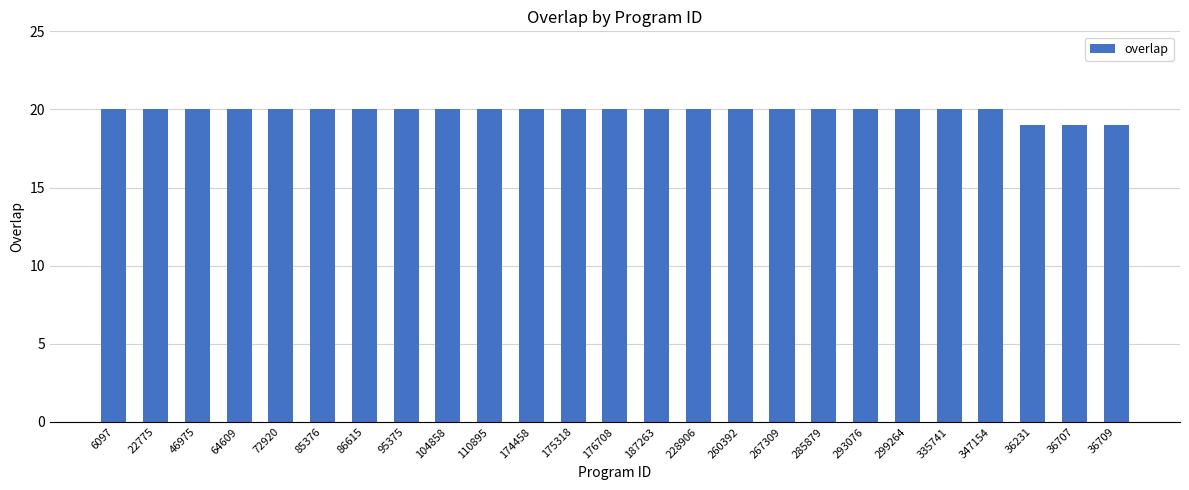

Reading right to left, list all the values displayed in this chart.

19	19	19	20	20	20	20	20	20	20	20	20	20	20	20	20	20	20	20	20	20	20	20	20	20